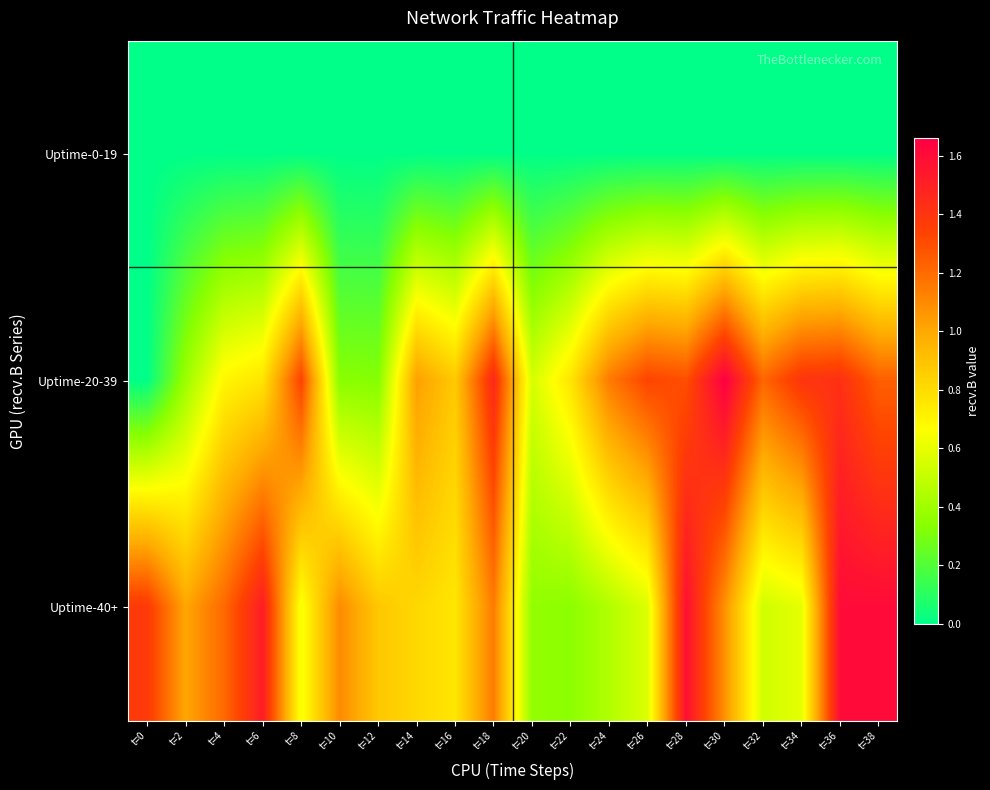

How many distinct data groups are displayed?

3